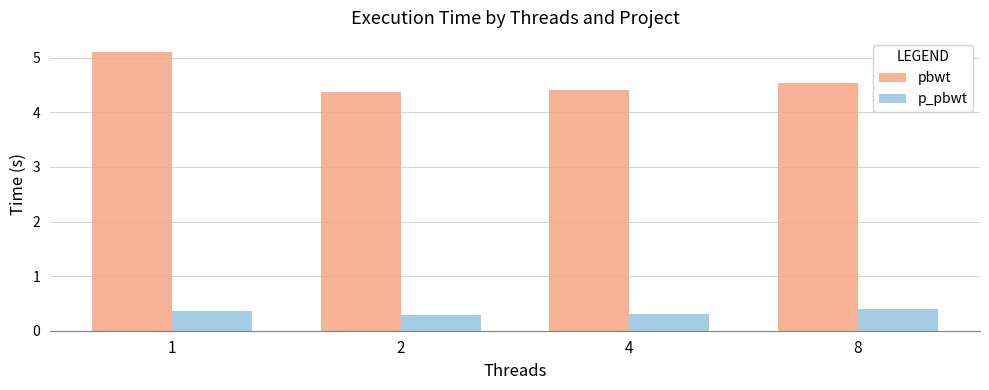

List the series in order of their peak value, highest first.

pbwt, p_pbwt